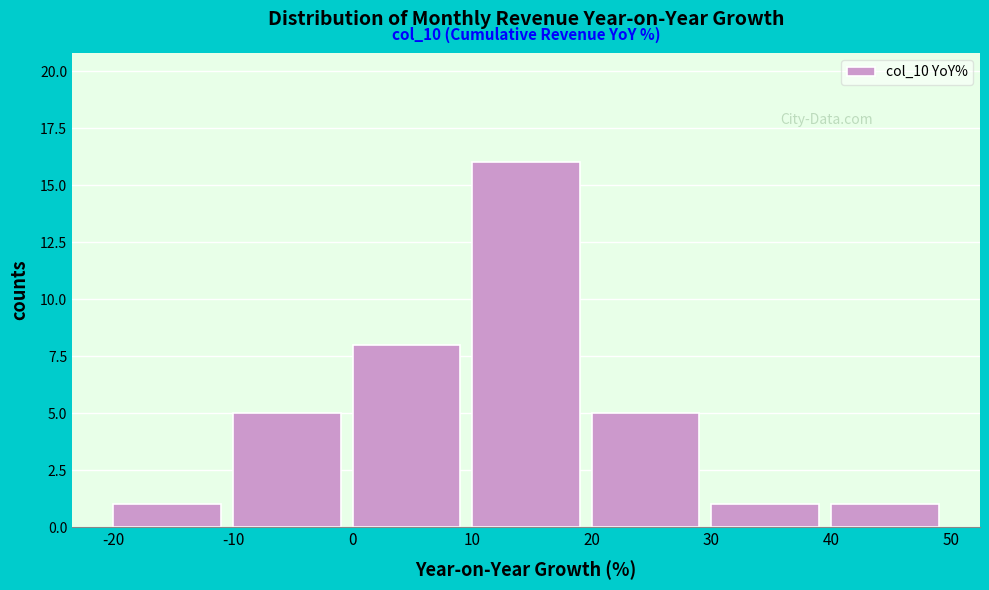

Over which range of the x-axis is the bar tallest?

10 to 20